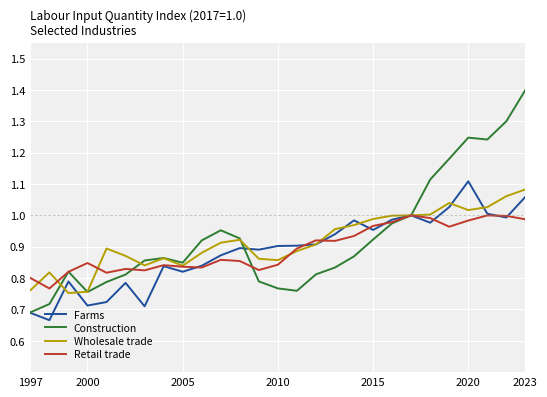

Which series has the largest range (max minus min)?

Construction